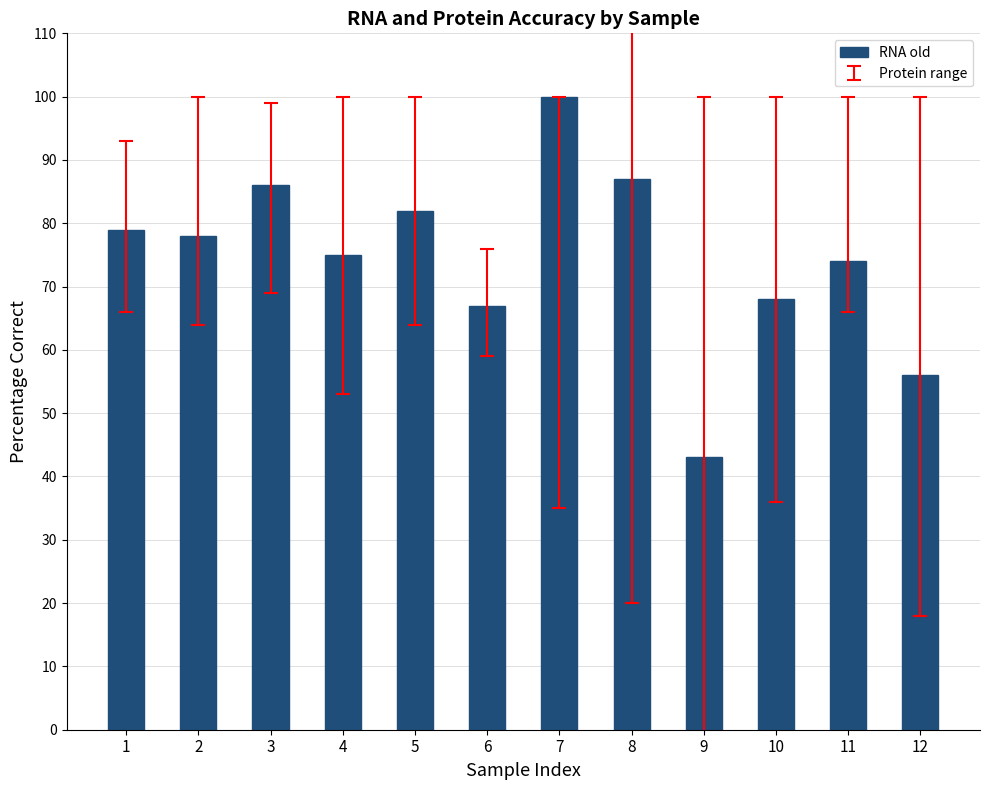

Reading left to right, what are all the values shown in this chart?

1=79	2=78	3=86	4=75	5=82	6=67	7=100	8=87	9=43	10=68	11=74	12=56